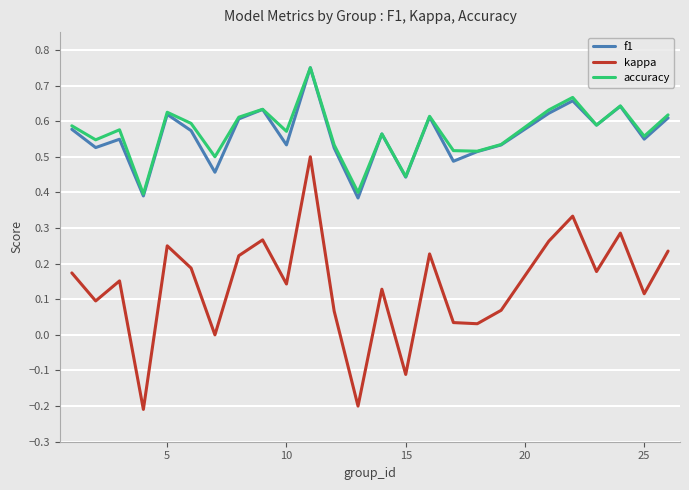

Which series has the largest range (max minus min)?

kappa